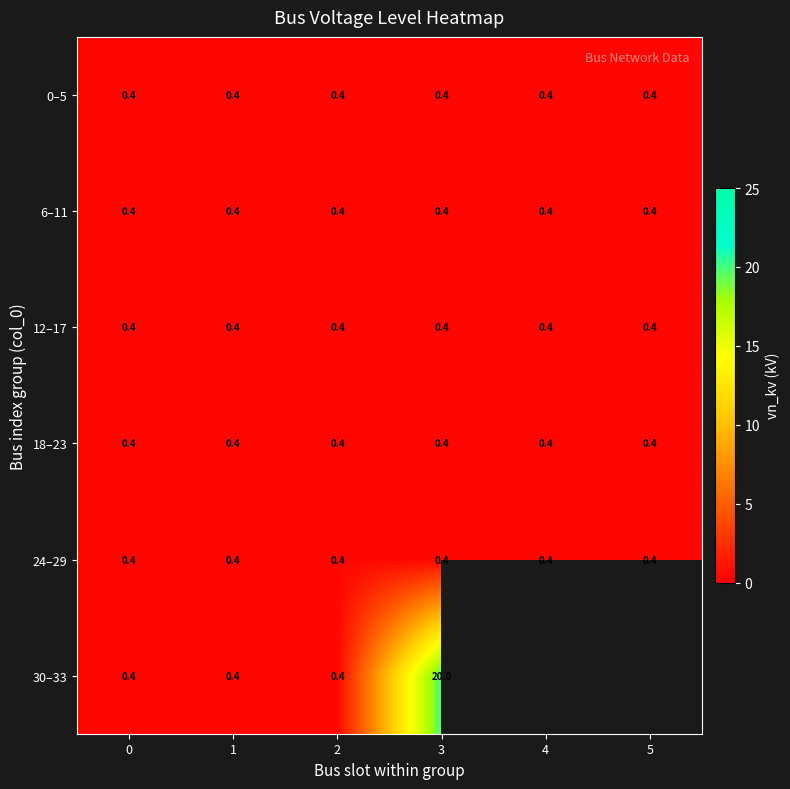

At how many categories does at least one series exceed 13?

1